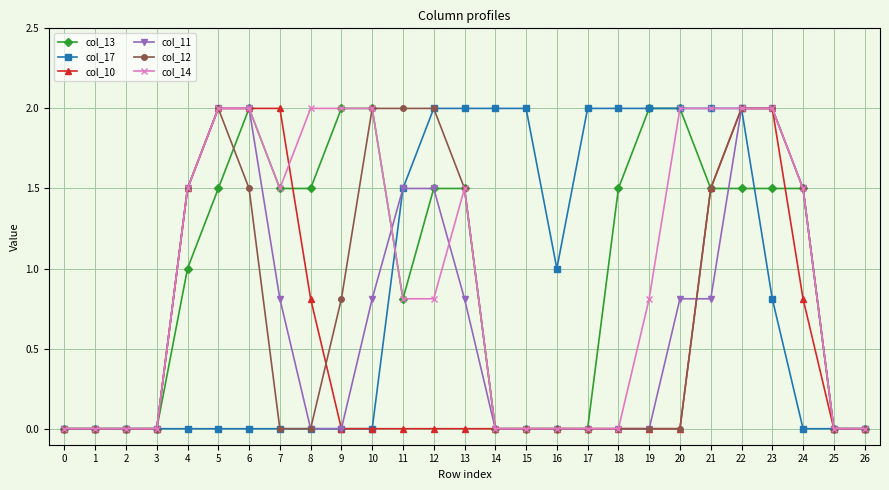

What is the difference between the second highest and second lowest values in the col_14 series?

2.0